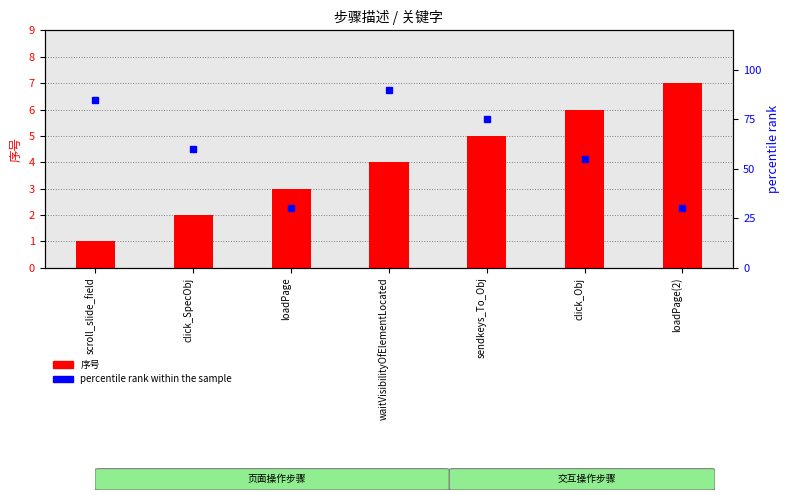

What is the difference between the maximum and second lowest values in the percentile rank within the sample series?

60